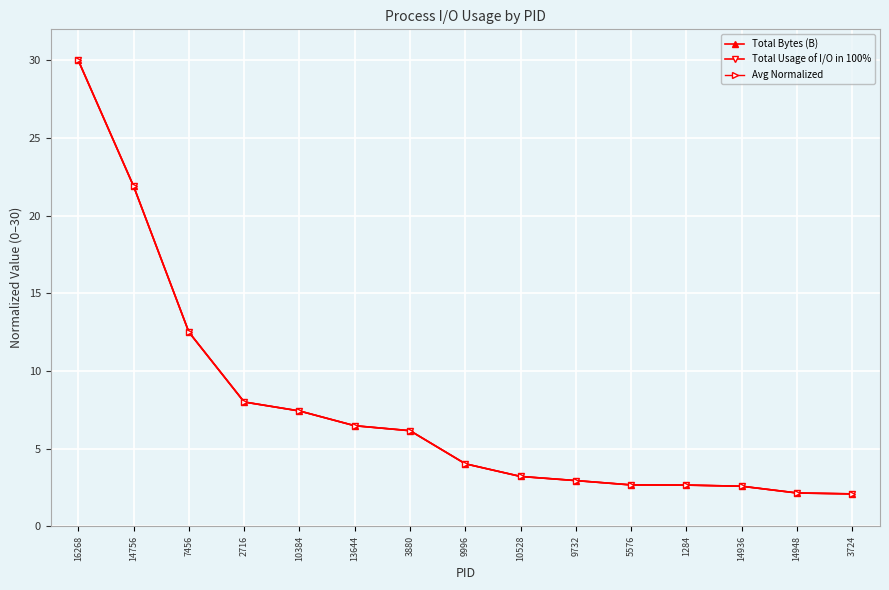

Reading left to right, extract all data points from this chart.

Total Bytes (B): 16268=30.0	14756=21.9	7456=12.5	2716=8.0	10384=7.4	13644=6.5	3880=6.2	9996=4.0	10528=3.2	9732=2.9	5576=2.7	1284=2.7	14936=2.6	14948=2.1	3724=2.1
Total Usage of I/O in 100%: 16268=30.0	14756=21.9	7456=12.5	2716=8.0	10384=7.4	13644=6.5	3880=6.2	9996=4.0	10528=3.2	9732=2.9	5576=2.7	1284=2.7	14936=2.6	14948=2.1	3724=2.1
Avg Normalized: 16268=30.0	14756=21.9	7456=12.5	2716=8.0	10384=7.4	13644=6.5	3880=6.2	9996=4.0	10528=3.2	9732=2.9	5576=2.7	1284=2.7	14936=2.6	14948=2.1	3724=2.1